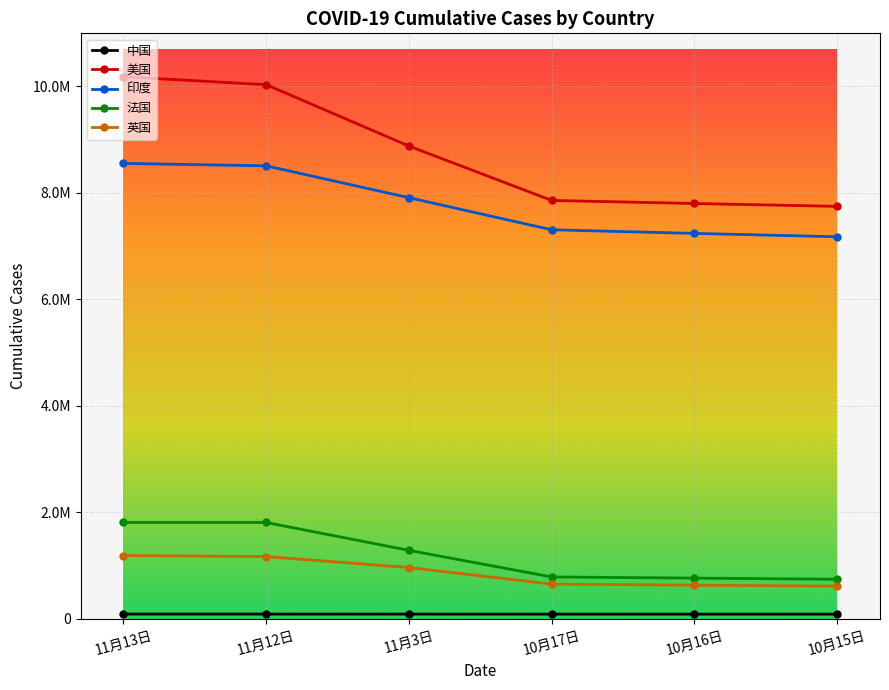

Which category has the lowest value across all series?

10月15日